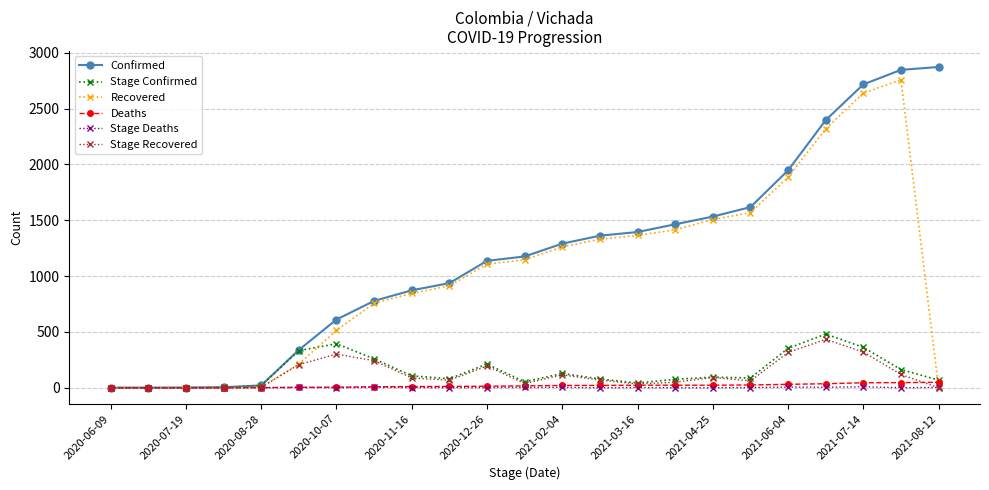

What are all the series names shown in the legend?

Confirmed, Stage Confirmed, Recovered, Deaths, Stage Deaths, Stage Recovered